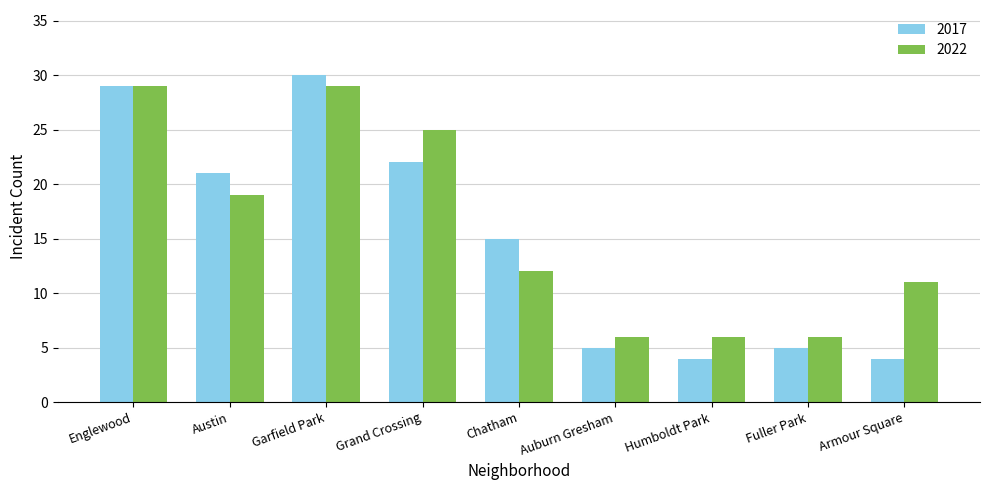

Which series has the largest range (max minus min)?

2017